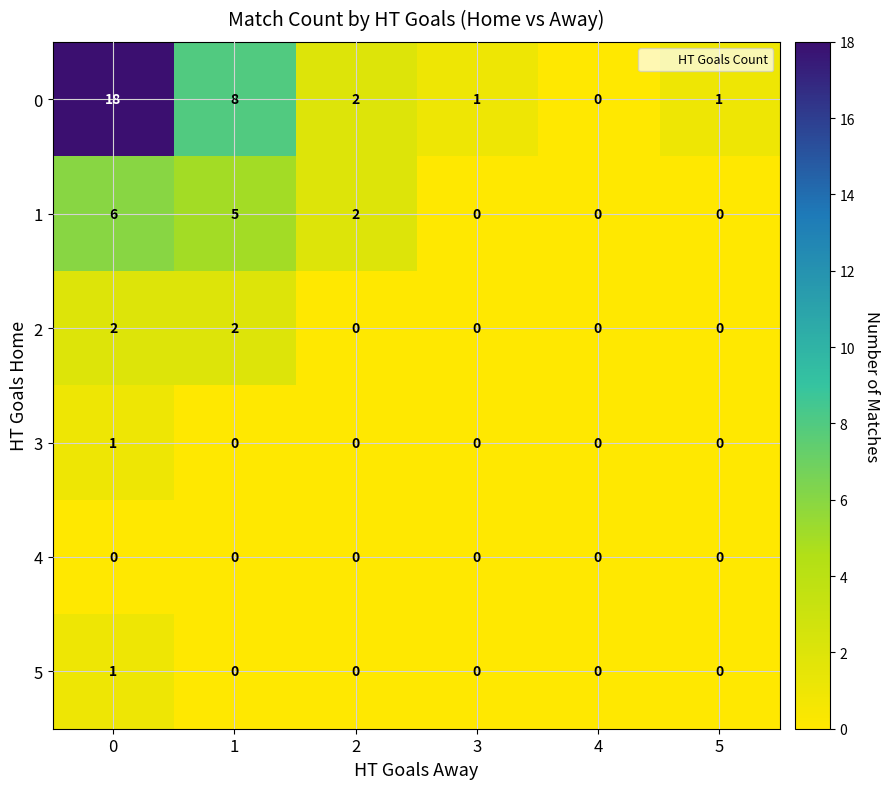

Count the 5 values in the range 0 to 1.

6